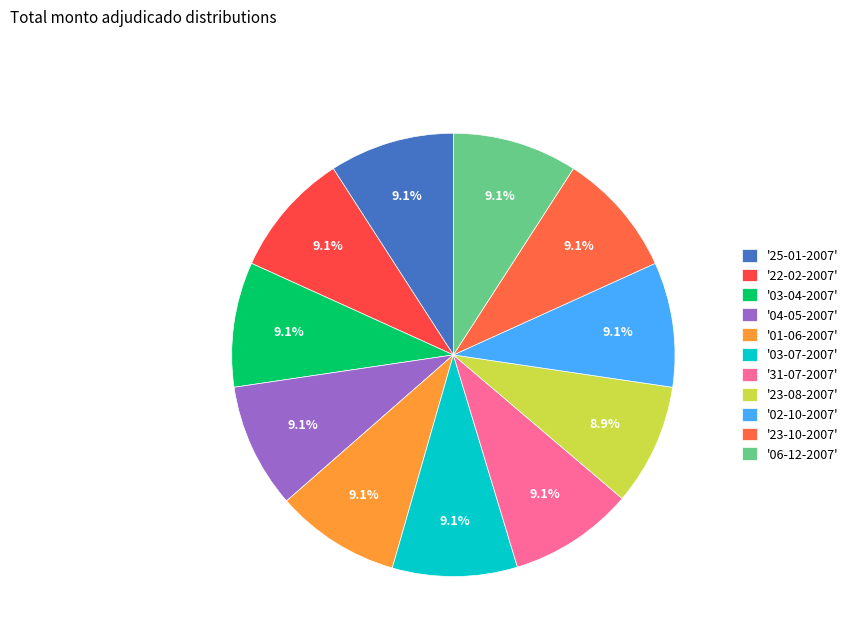

Does any single category account for the majority?

No